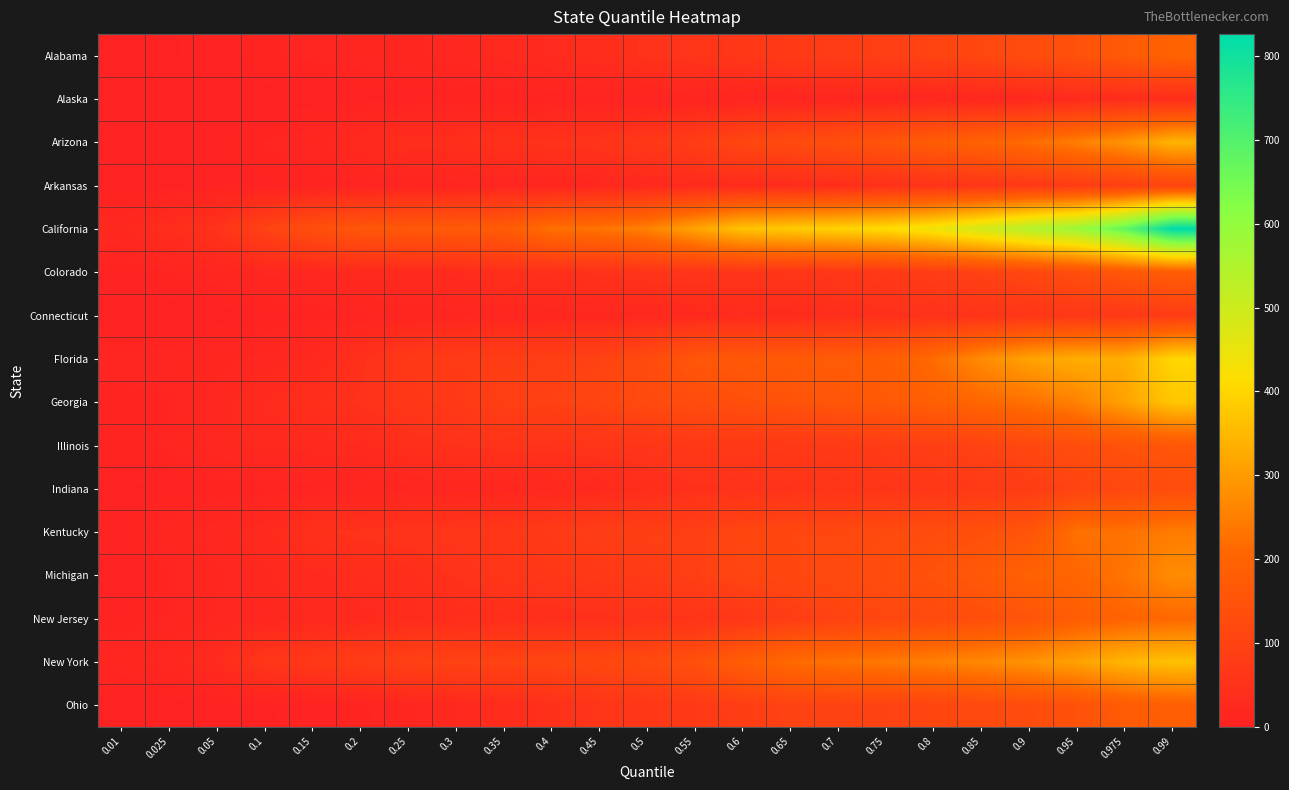

Which series has the largest range (max minus min)?

California